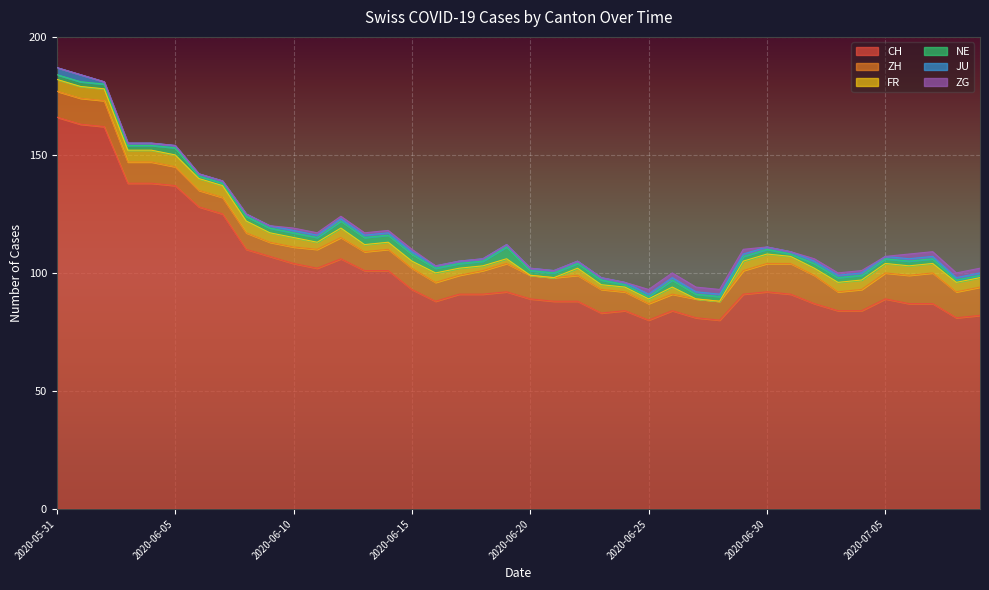

What is the value of the CH point at the 14th from the left?

101